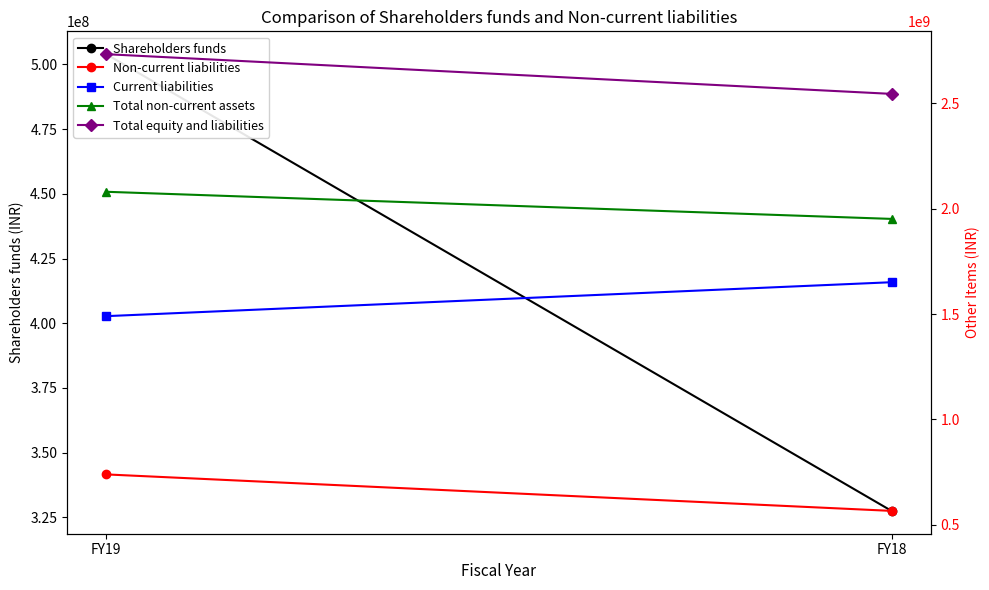

Is the value of Current liabilities at FY19 greater than the value of Total equity and liabilities at FY18?

No